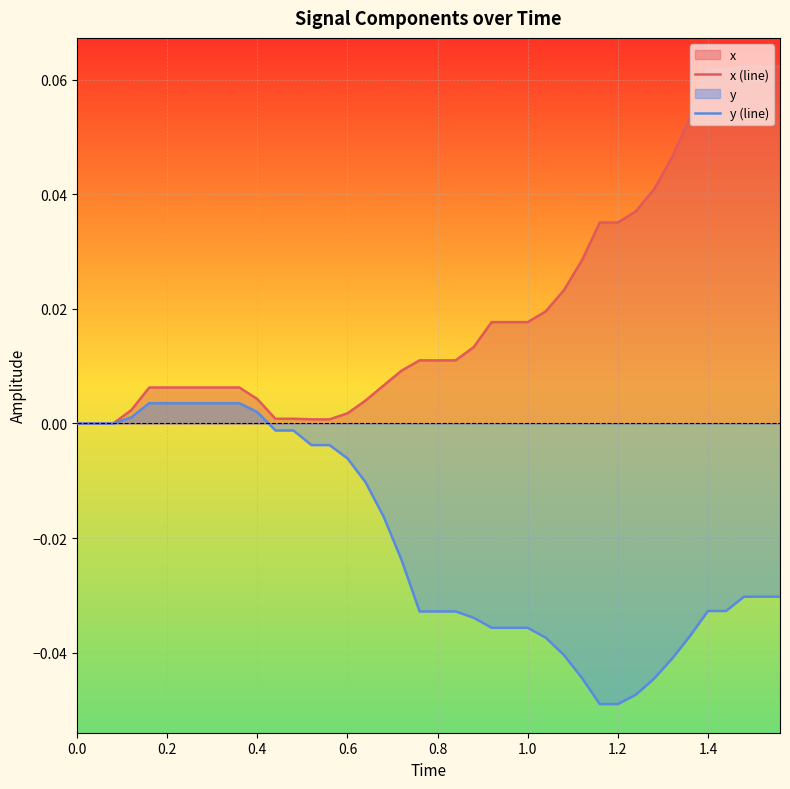

Reading left to right, list all the values displayed in this chart.

x (line): 0.0	0.0	0.0	0.0	0.0	0.0	0.0	0.0	0.0	0.0	0.0	0.0	0.0	0.0	0.0	0.0	0.0	0.0	0.0	0.0	0.0	0.0	0.0	0.0	0.0	0.0	0.0	0.0	0.0	0.0	0.0	0.0	0.0	0.0	0.1	0.1	0.1	0.1	0.1	0.1
y (line): 0.0	0.0	0.0	0.0	0.0	0.0	0.0	0.0	0.0	0.0	0.0	-0.0	-0.0	-0.0	-0.0	-0.0	-0.0	-0.0	-0.0	-0.0	-0.0	-0.0	-0.0	-0.0	-0.0	-0.0	-0.0	-0.0	-0.0	-0.0	-0.0	-0.0	-0.0	-0.0	-0.0	-0.0	-0.0	-0.0	-0.0	-0.0